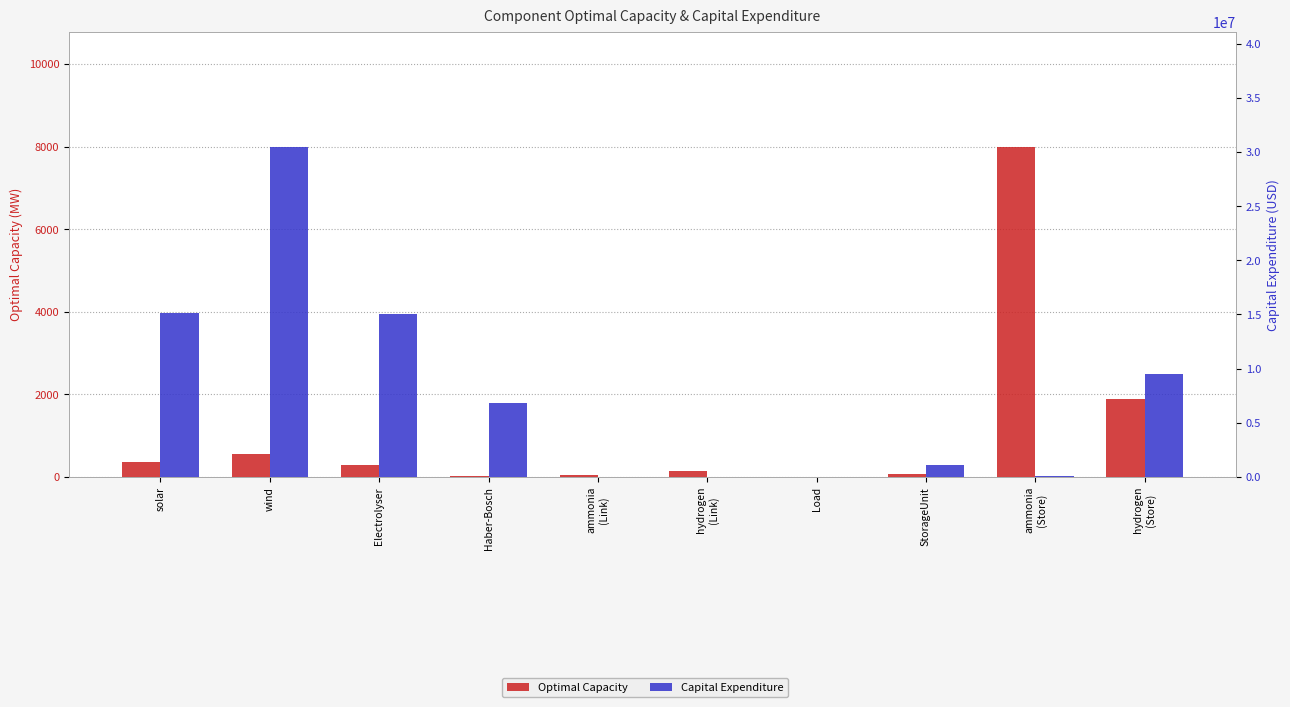

List the series in order of their overall mean, highest first.

Capital Expenditure, Optimal Capacity